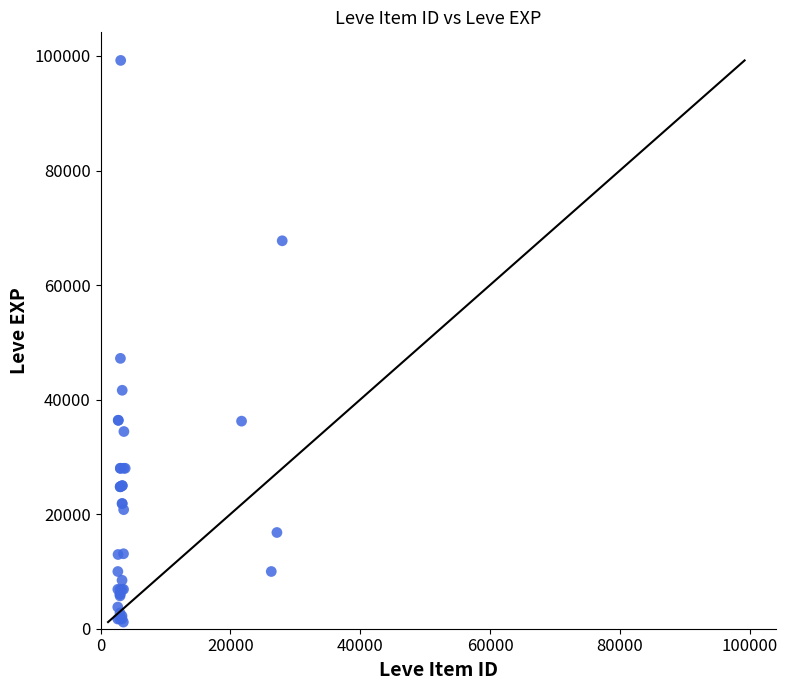

What Y value in the scatter plot is closest to 50190?

47200